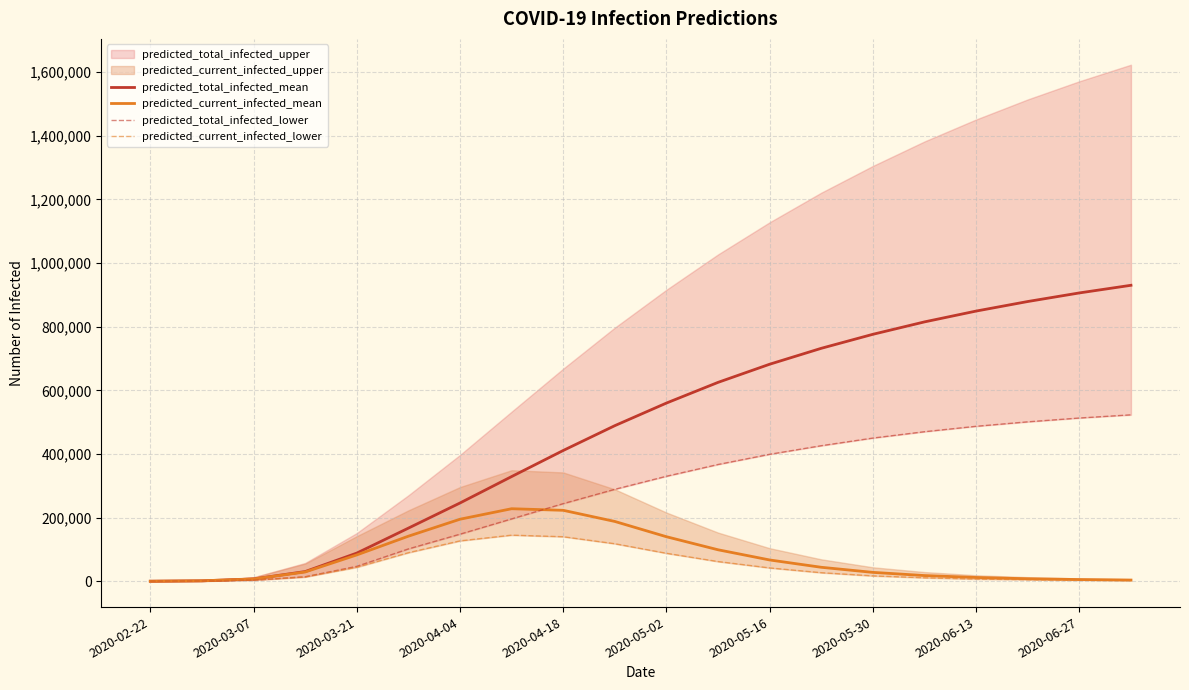

Which series has the largest range (max minus min)?

predicted_total_infected_mean